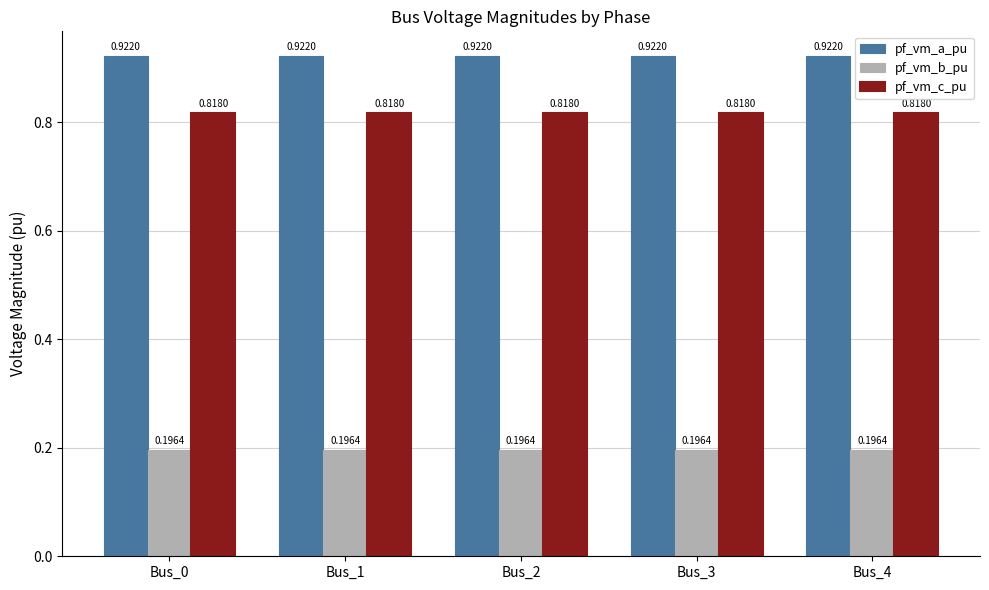

True or false: pf_vm_c_pu has a value of 0.5 at Bus_1.

False